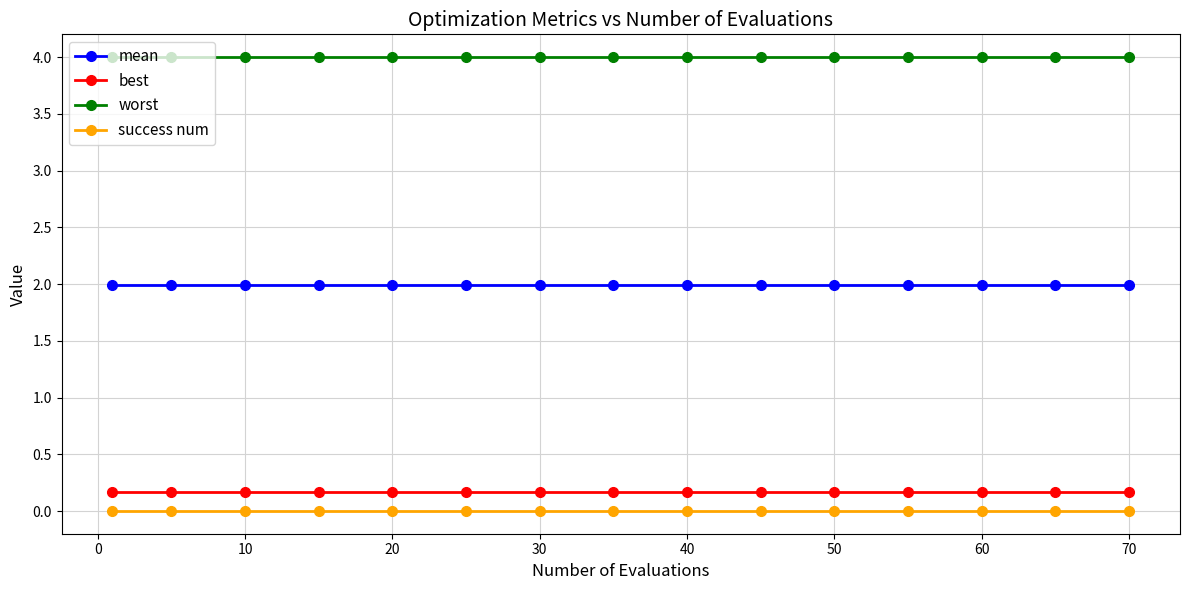

True or false: worst and mean intersect in this chart.

False